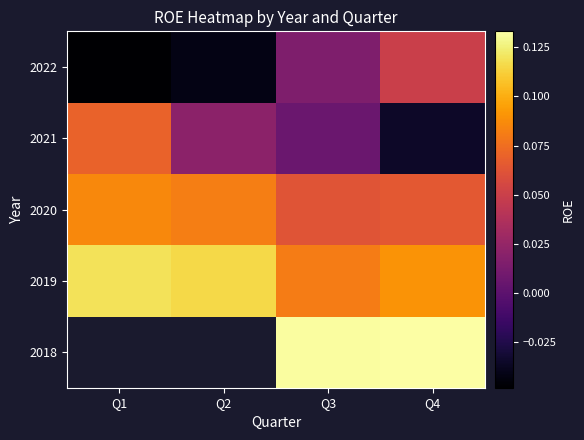

What value does the 2018 series have at Q3?

0.1